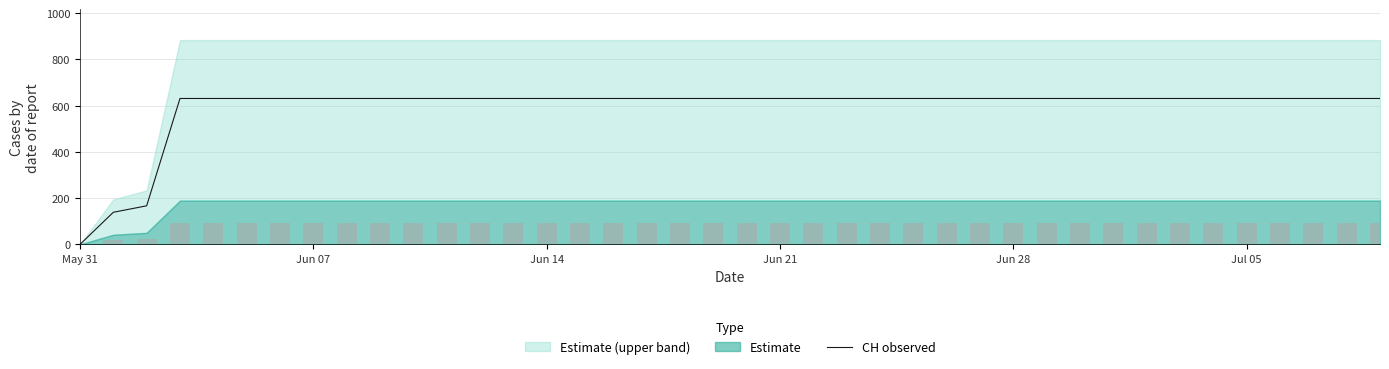

What is the difference between the second highest and second lowest values?

492